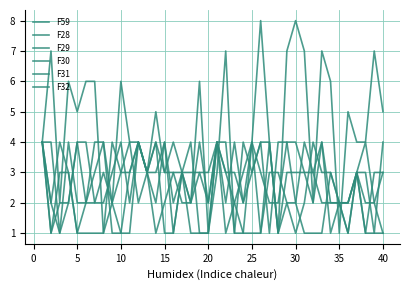

How many lines are shown in the chart?

6